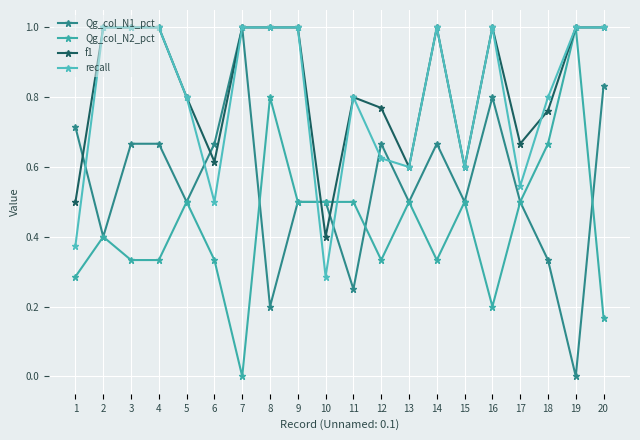

Is this an area chart (filled region under the line)?

No